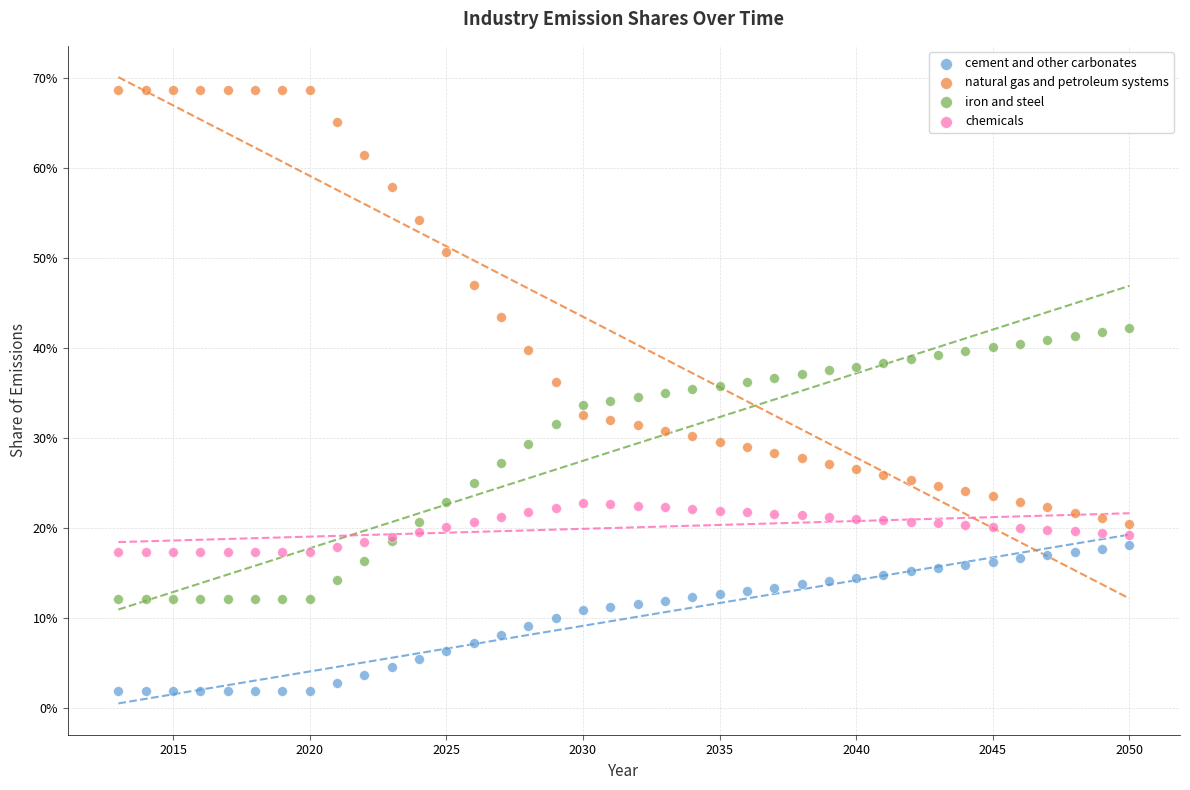

Which series contains the highest Y value?

natural gas and petroleum systems